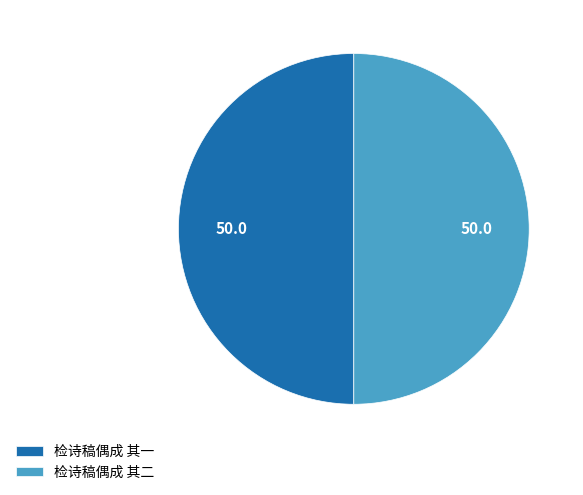

Approximately how many times larger is the value at 检诗稿偶成 其二 compared to 检诗稿偶成 其一?

1.0